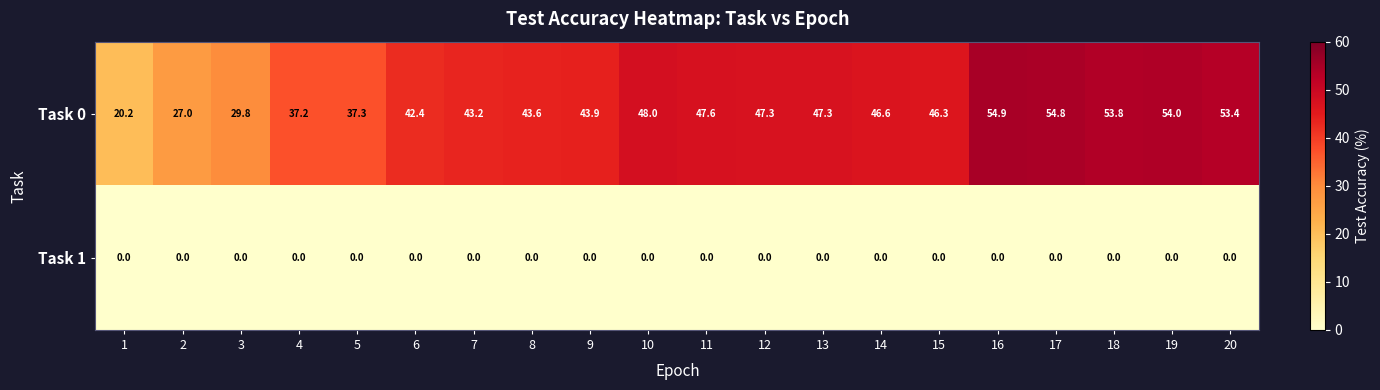

The value of Task 1 at 16 is 0.0. True or false?

True